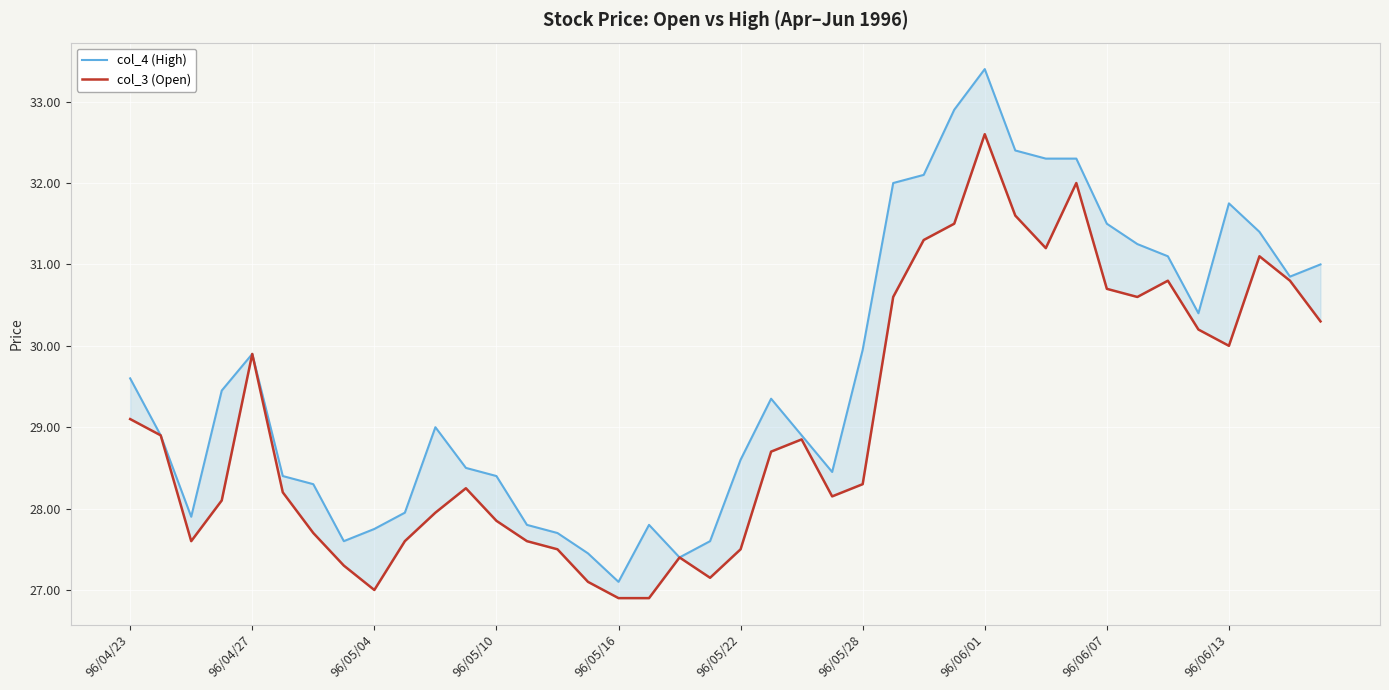

List the series in order of their peak value, lowest first.

col_3 (Open), col_4 (High)